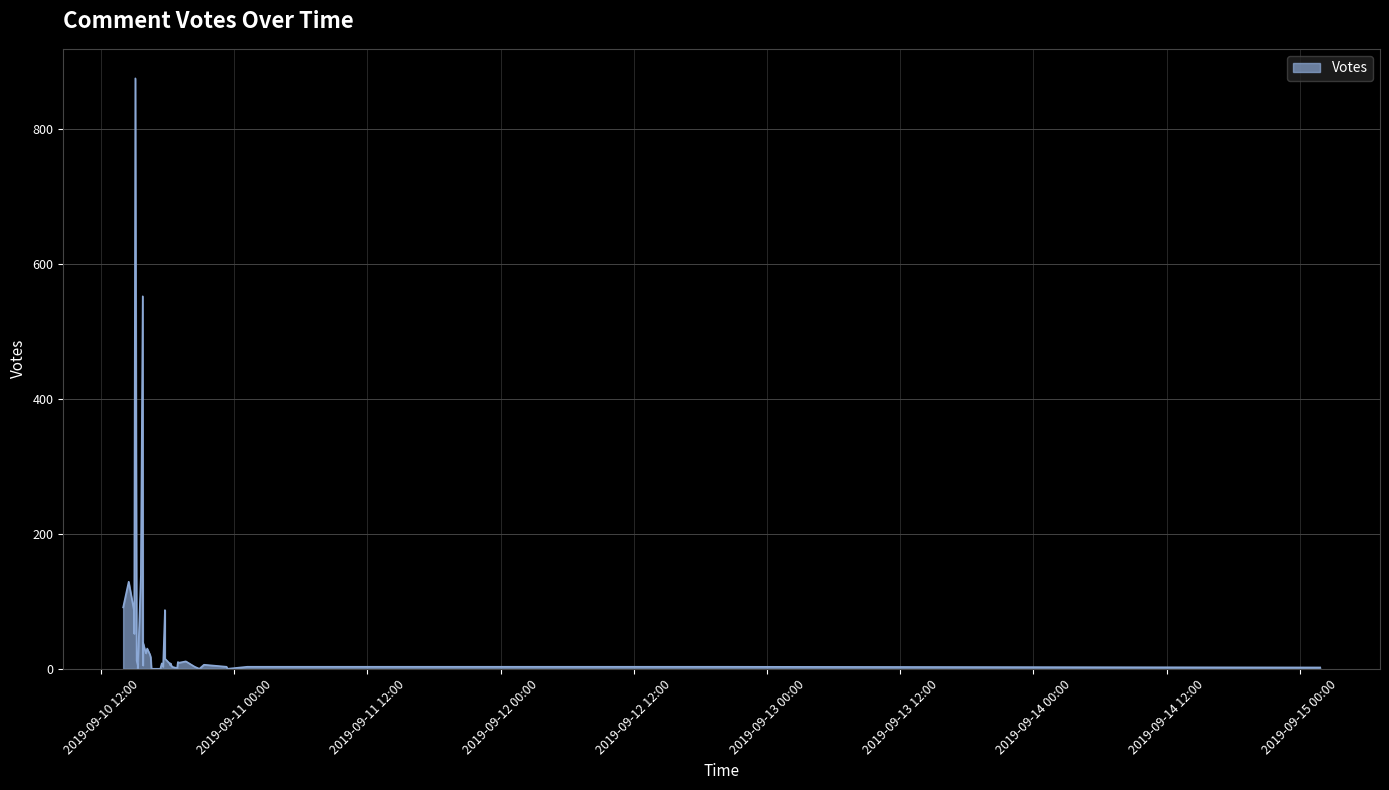

Where is the first local minimum?

2019-09-10 15:35